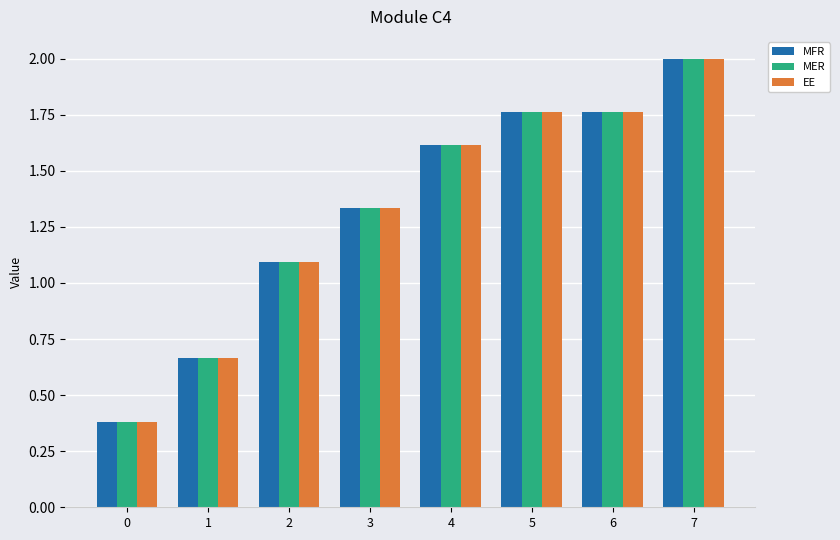

Is it true that MER equals 0.4 at 2?

False